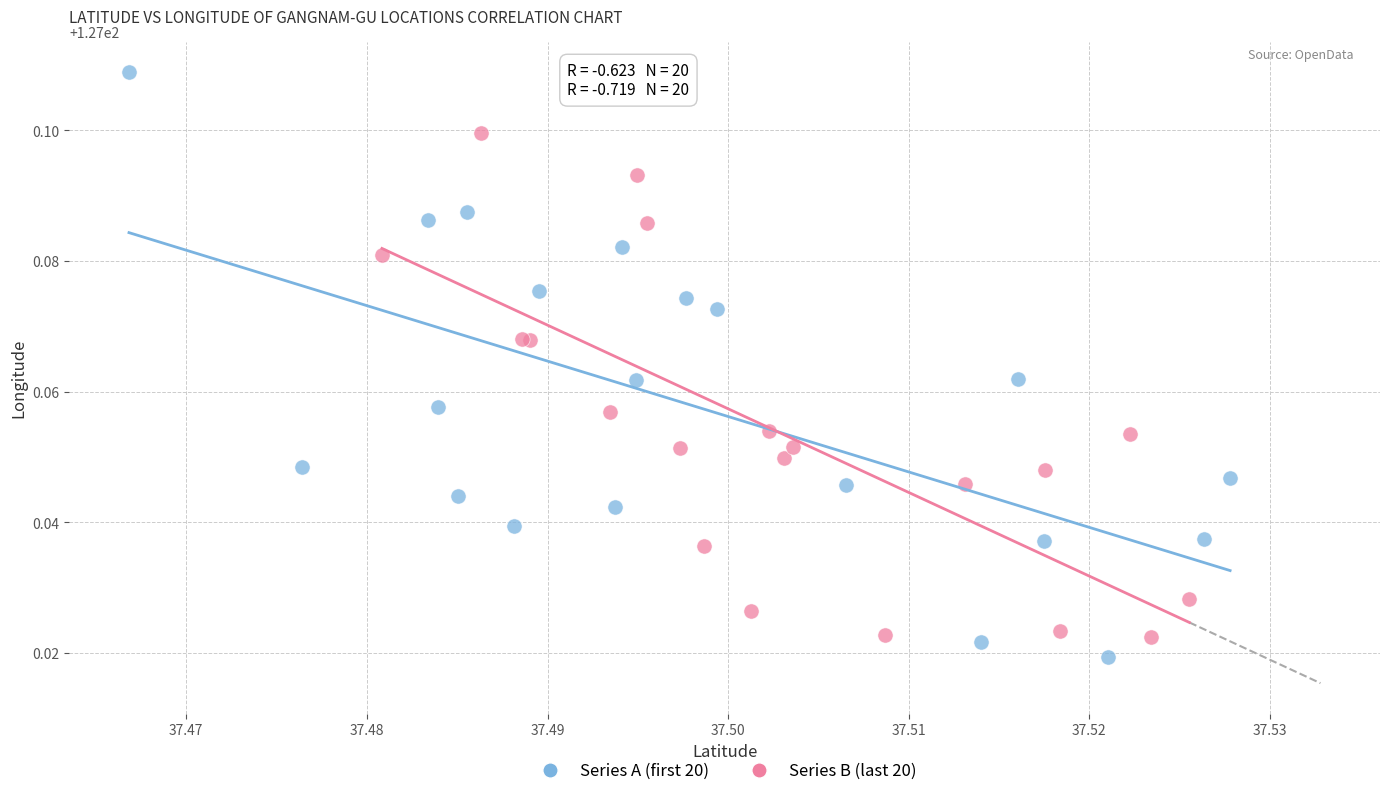

Which series contains the lowest Y value?

Series A (first 20)